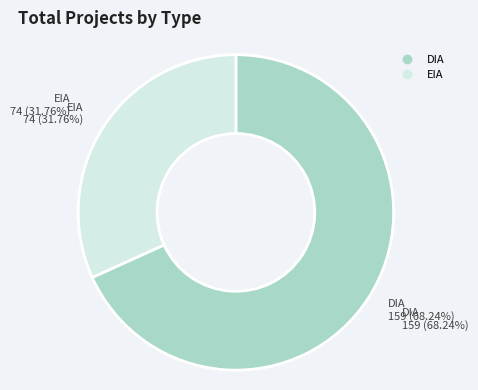

What is the majority slice?

DIA